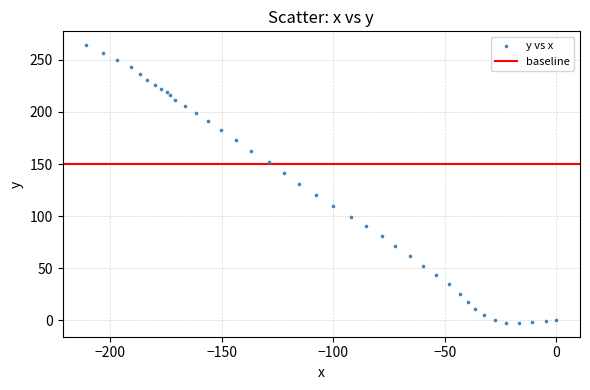

What is the range of Y values (max minus min)?

266.6